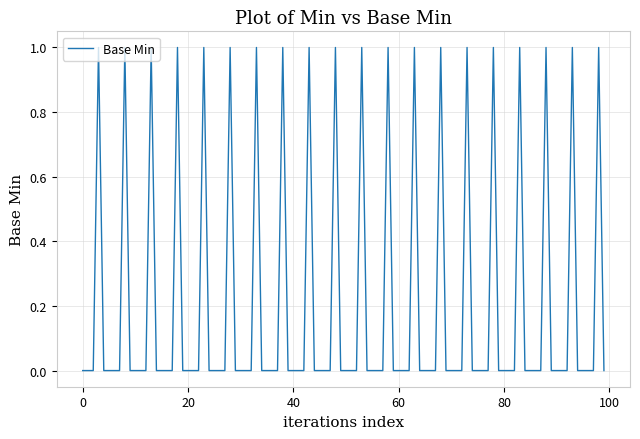

List the labels in order of value, smallest first.

0, 0, 0, 0, 1